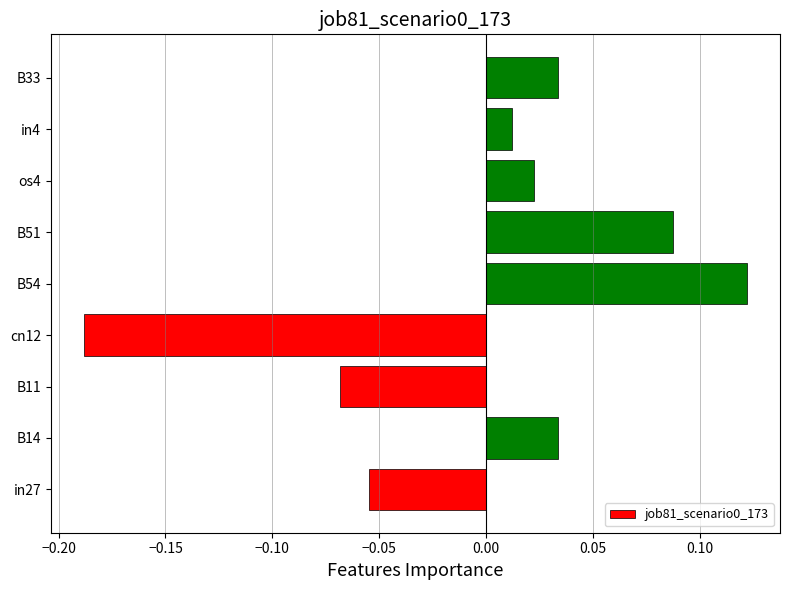

Which label corresponds to the smallest value in the chart?

cn12